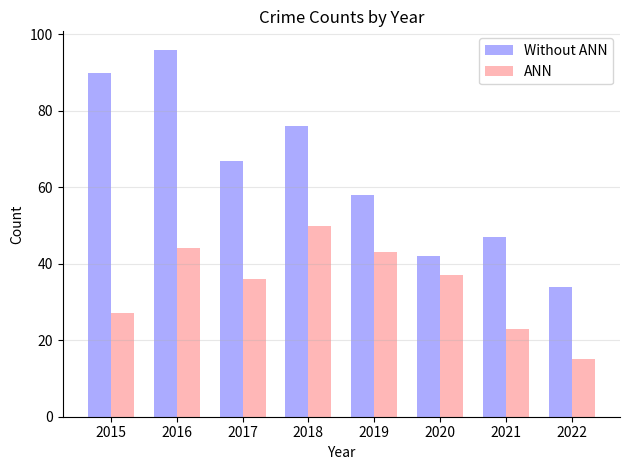

Are the bars grouped side by side (vs. stacked)?

Yes